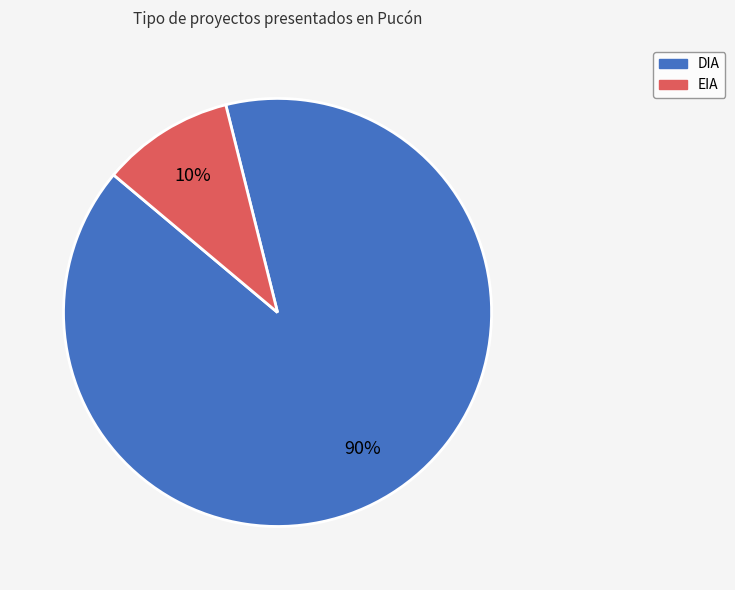

How many slices are in this pie chart?

2